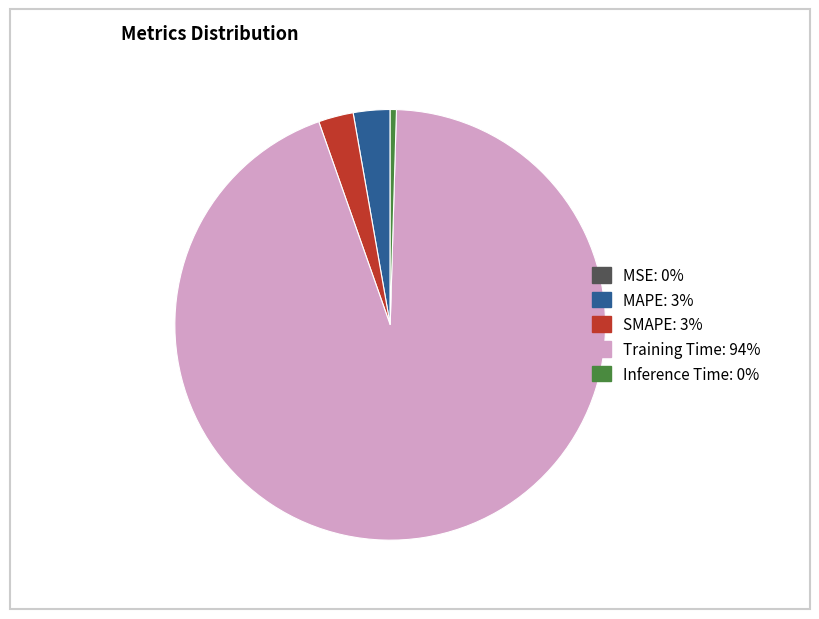

Is there a majority slice in this chart?

Yes